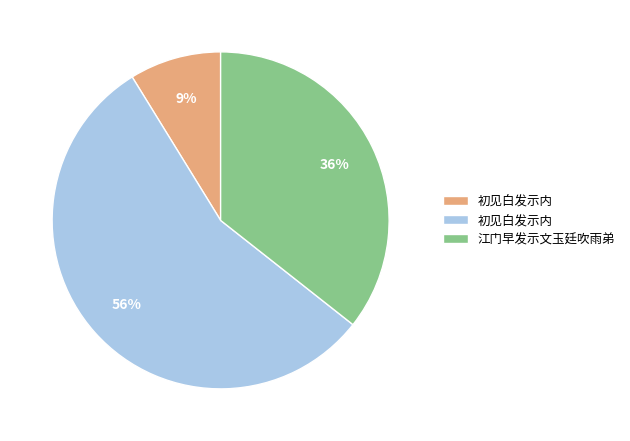

To the nearest percent, what is the average slice percentage?

33%